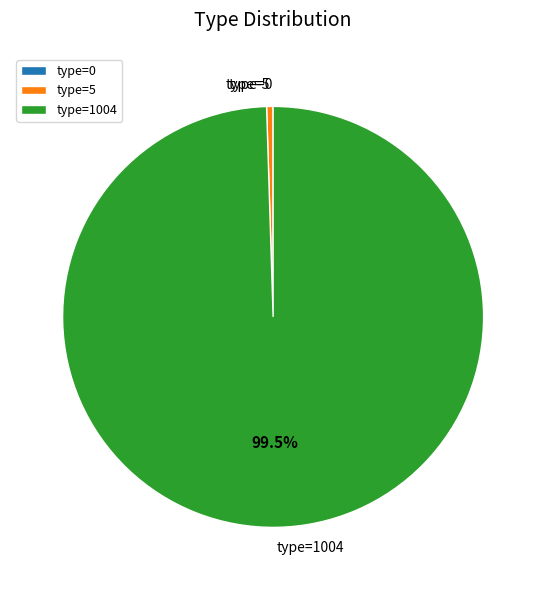

Does any single category account for the majority?

Yes